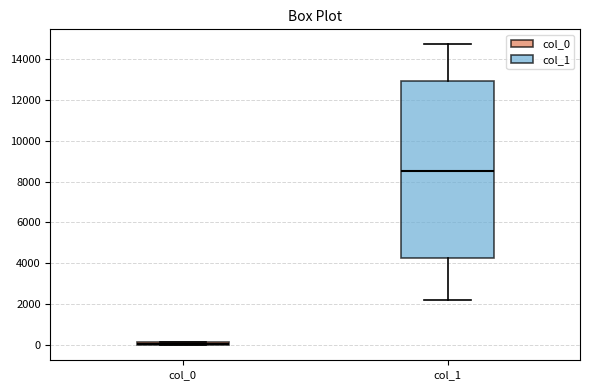

Which box's median line is the highest?

col_1